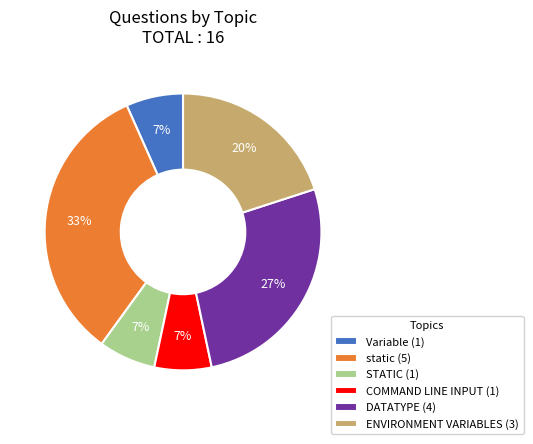

To the nearest percent, what portion does DATATYPE represent?

27%